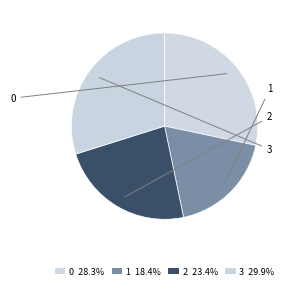

Does any single category account for the majority?

No